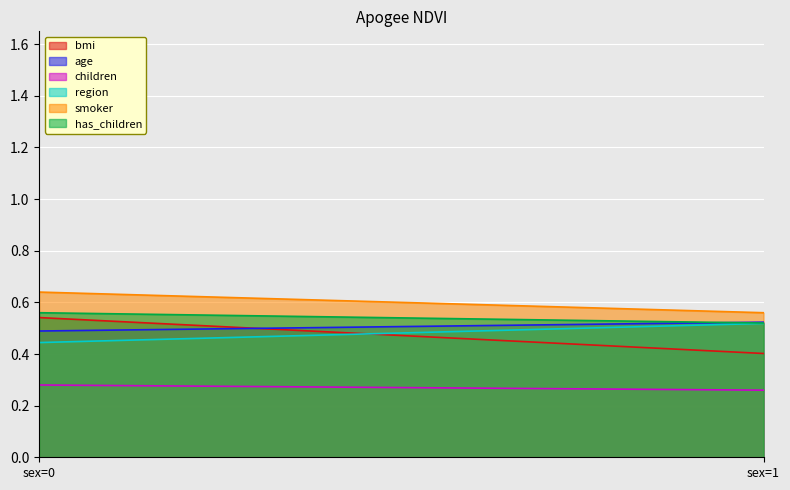

What is the value of the smoker point at the 1st from the left?

0.6